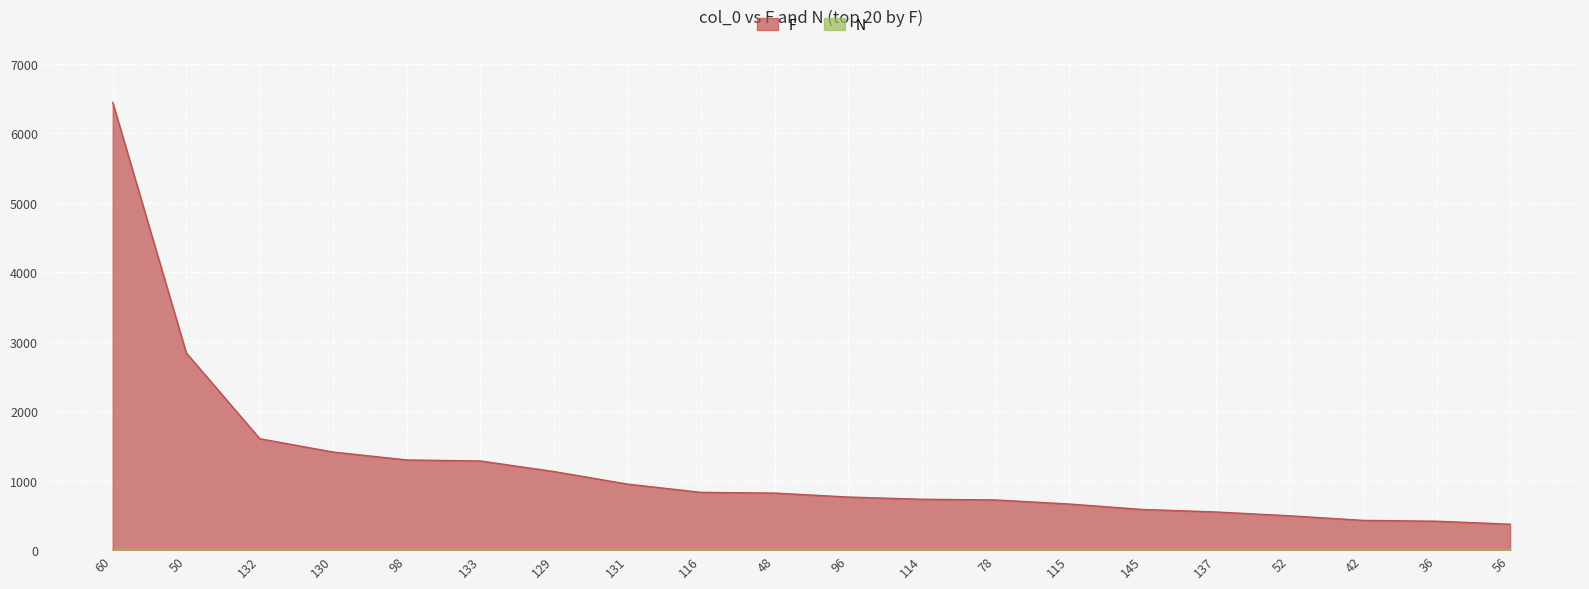

What is the lowest value of the N series?

1